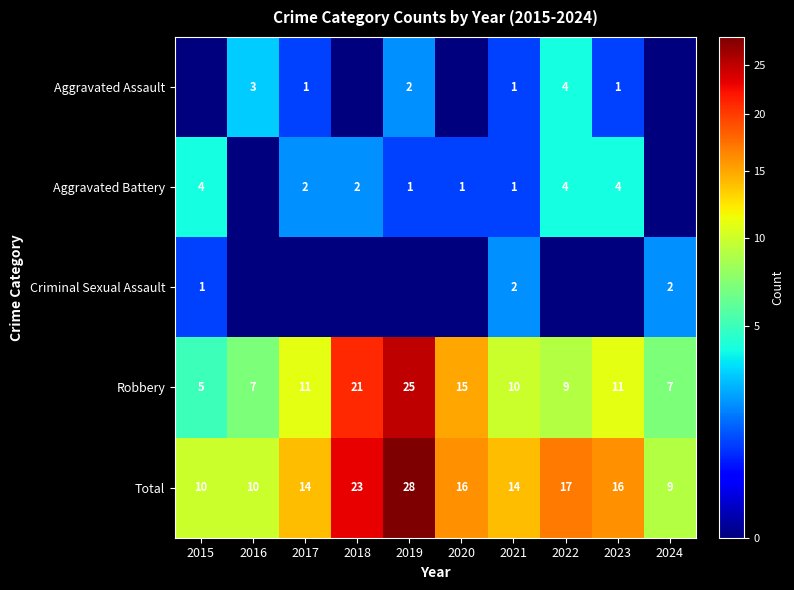

True or false: Total has a value of 22 at 2023.

False